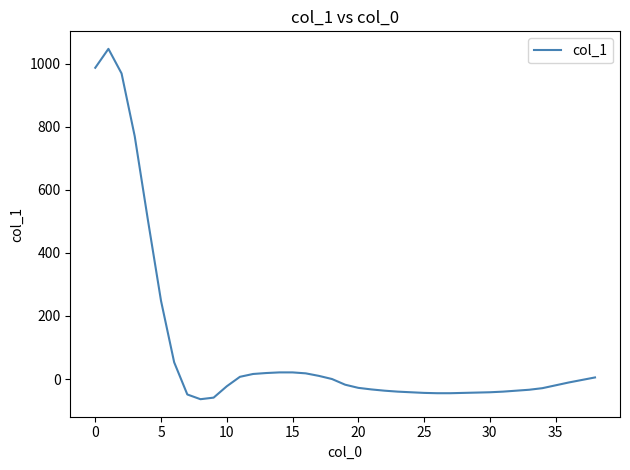

Does the chart display data point markers on the line(s)?

No